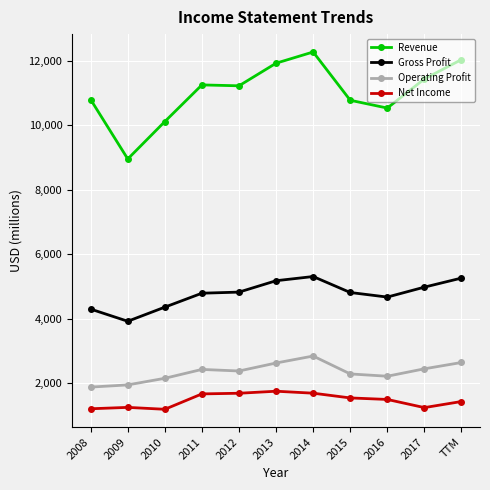

Which series has the widest spread of values?

Revenue